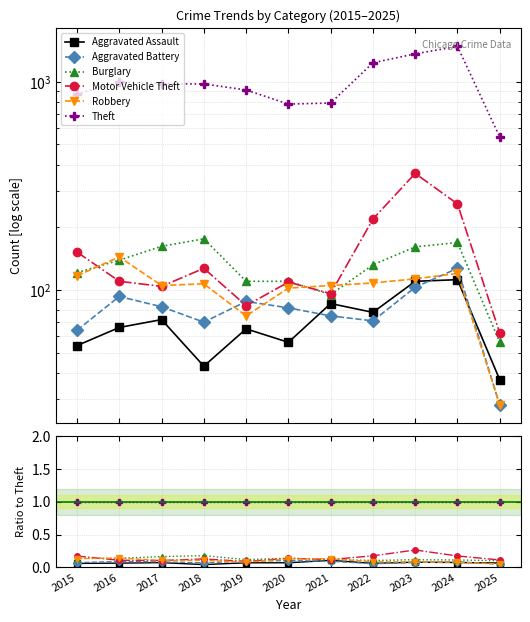

Reading right to left, what are all the values shown in this chart?

Aggravated Assault: 2025=0.1	2024=0.1	2023=0.1	2022=0.1	2021=0.1	2020=0.1	2019=0.1	2018=0.0	2017=0.1	2016=0.1	2015=0.1
Aggravated Battery: 2025=0.1	2024=0.1	2023=0.1	2022=0.1	2021=0.1	2020=0.1	2019=0.1	2018=0.1	2017=0.1	2016=0.1	2015=0.1
Burglary: 2025=0.1	2024=0.1	2023=0.1	2022=0.1	2021=0.1	2020=0.1	2019=0.1	2018=0.2	2017=0.2	2016=0.1	2015=0.1
Motor Vehicle Theft: 2025=0.1	2024=0.2	2023=0.3	2022=0.2	2021=0.1	2020=0.1	2019=0.1	2018=0.1	2017=0.1	2016=0.1	2015=0.2
Robbery: 2025=0.1	2024=0.1	2023=0.1	2022=0.1	2021=0.1	2020=0.1	2019=0.1	2018=0.1	2017=0.1	2016=0.1	2015=0.1
Theft: 2025=1.0	2024=1.0	2023=1.0	2022=1.0	2021=1.0	2020=1.0	2019=1.0	2018=1.0	2017=1.0	2016=1.0	2015=1.0